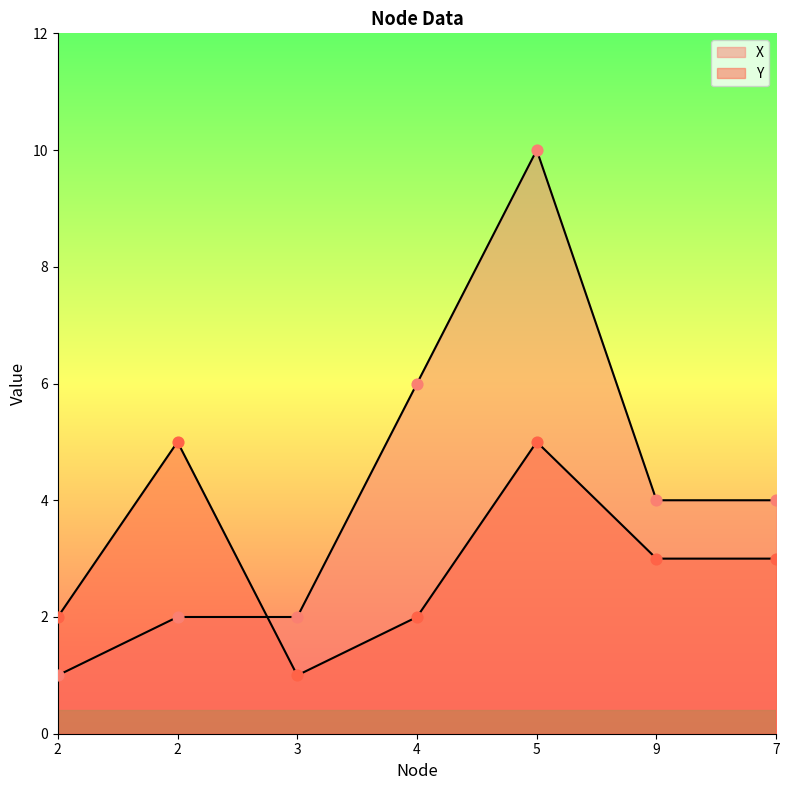

What are all the series names shown in the legend?

X, Y